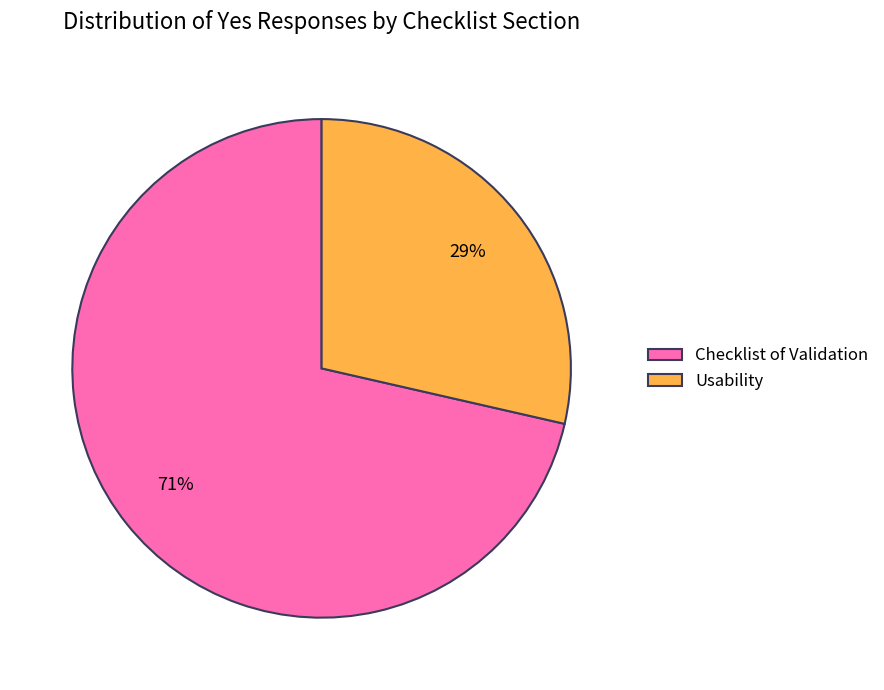

Count the number of slices in the pie.

2